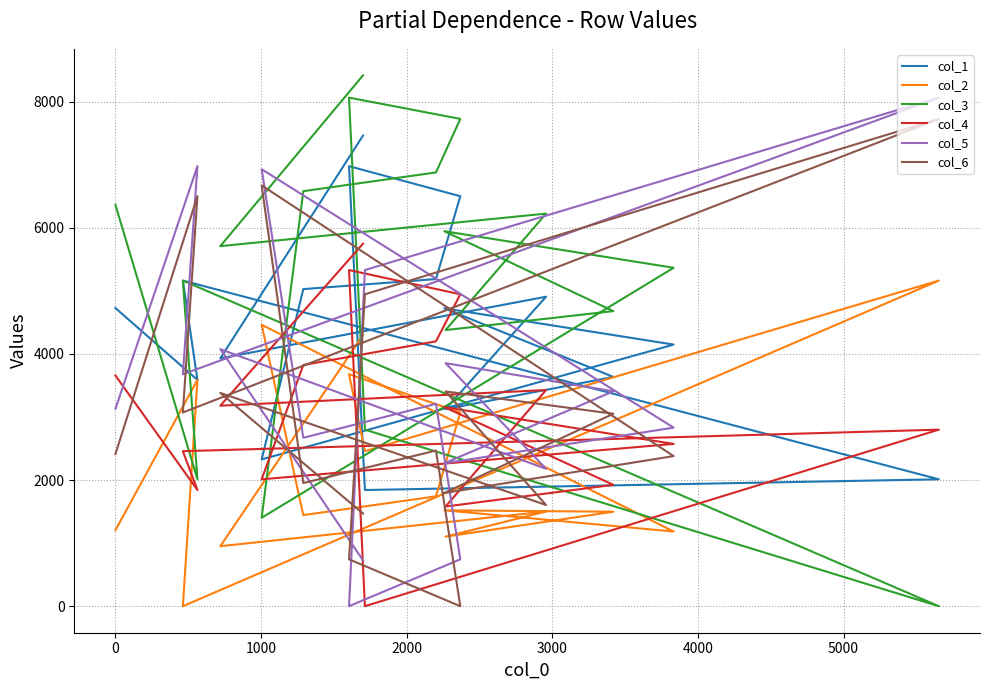

How many positive values does the col_3 series have?

16